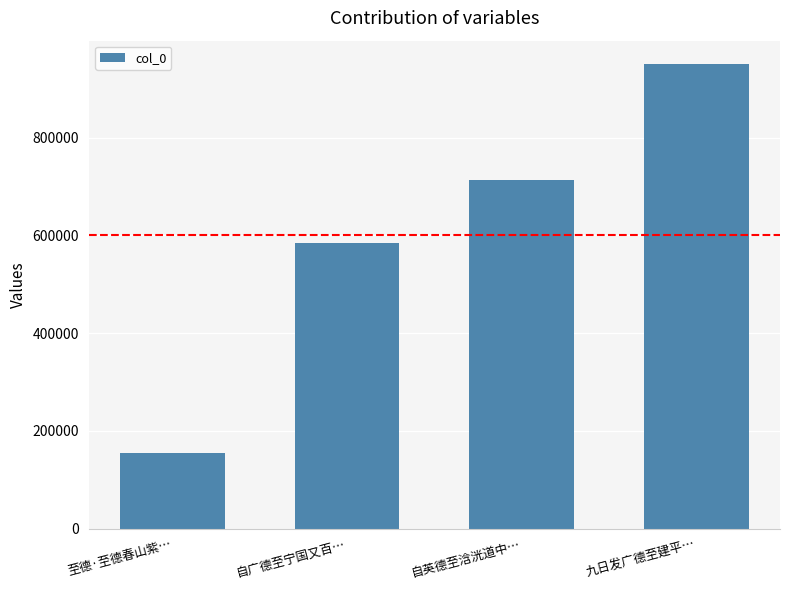

Is it true that the value at 自广德至宁国又百… is 583325?

True